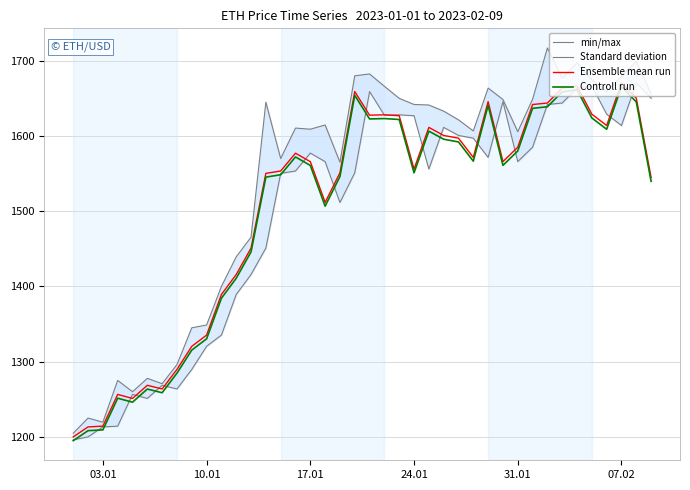

What are all the series names shown in the legend?

min/max, Standard deviation, Ensemble mean run, Controll run